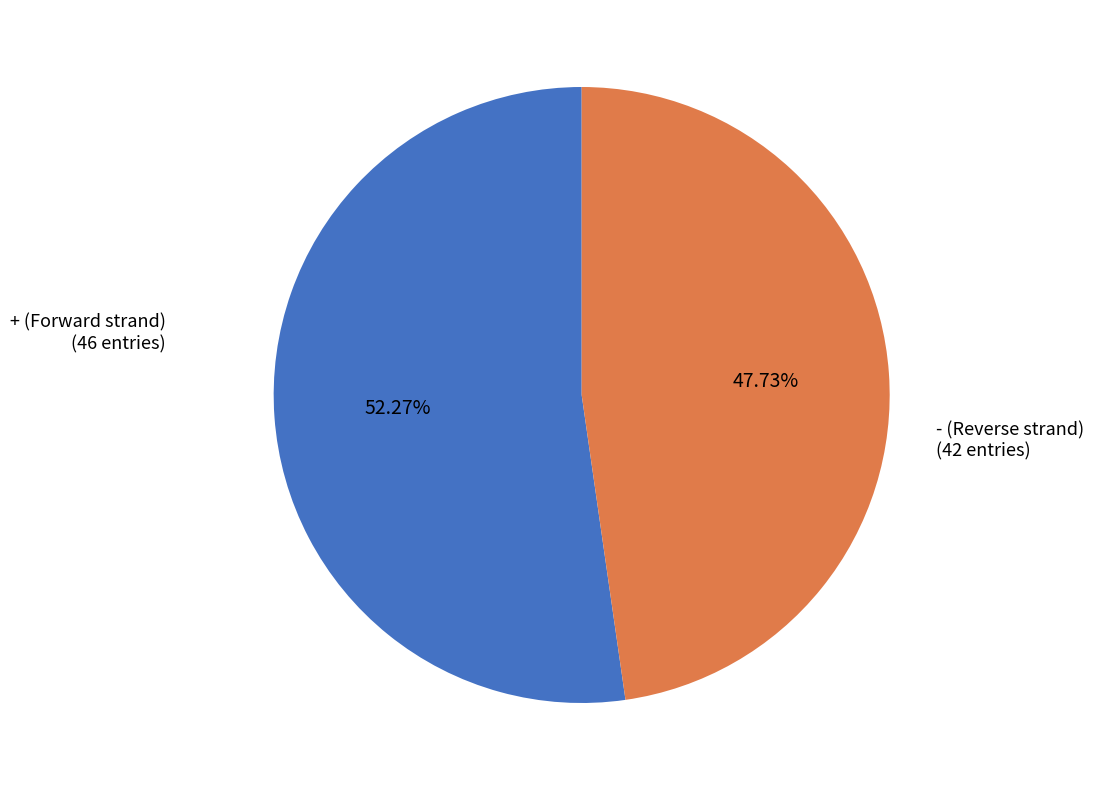

Is there any slice that represents more than half of the pie?

Yes